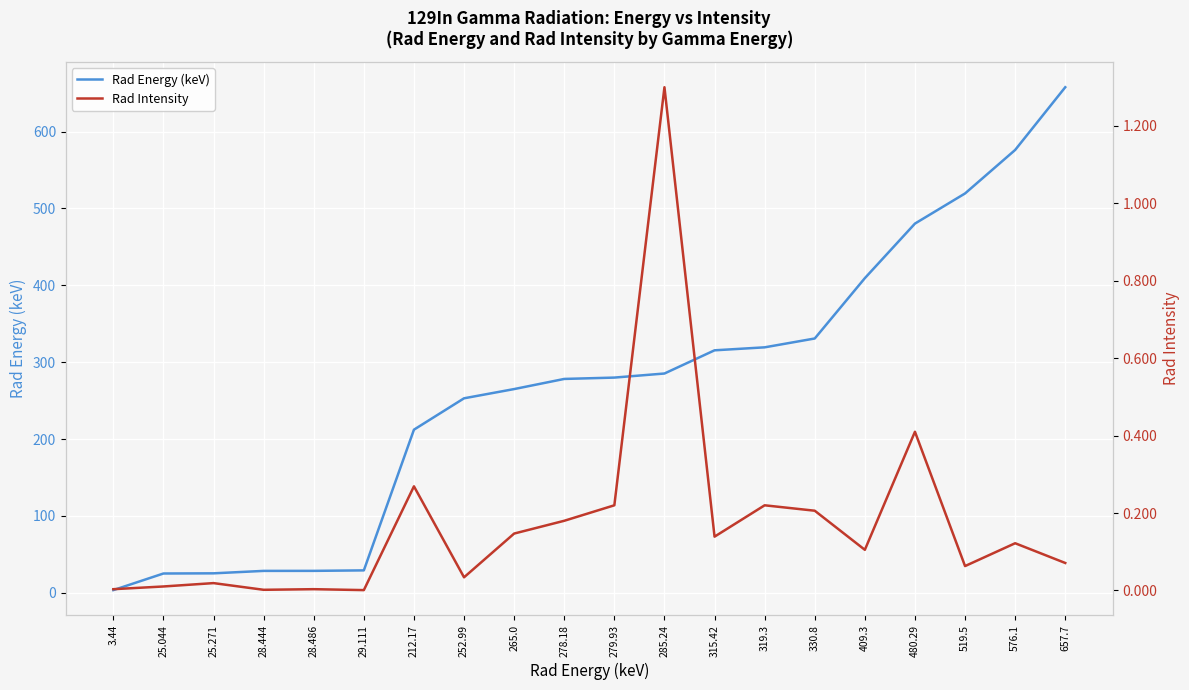

What is the label of the 16th point from the left?

409.3